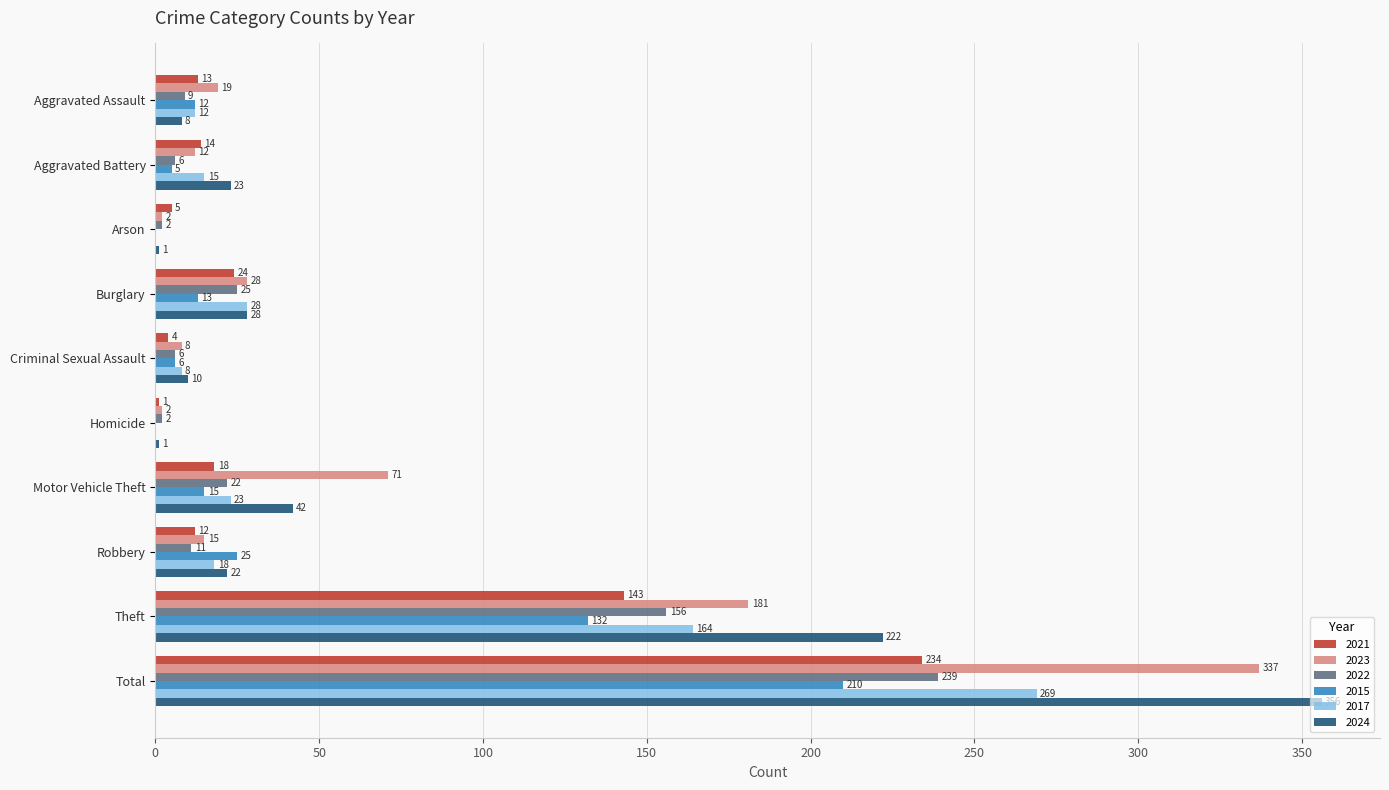

The 2015 series shows 86 at Total. True or false?

False